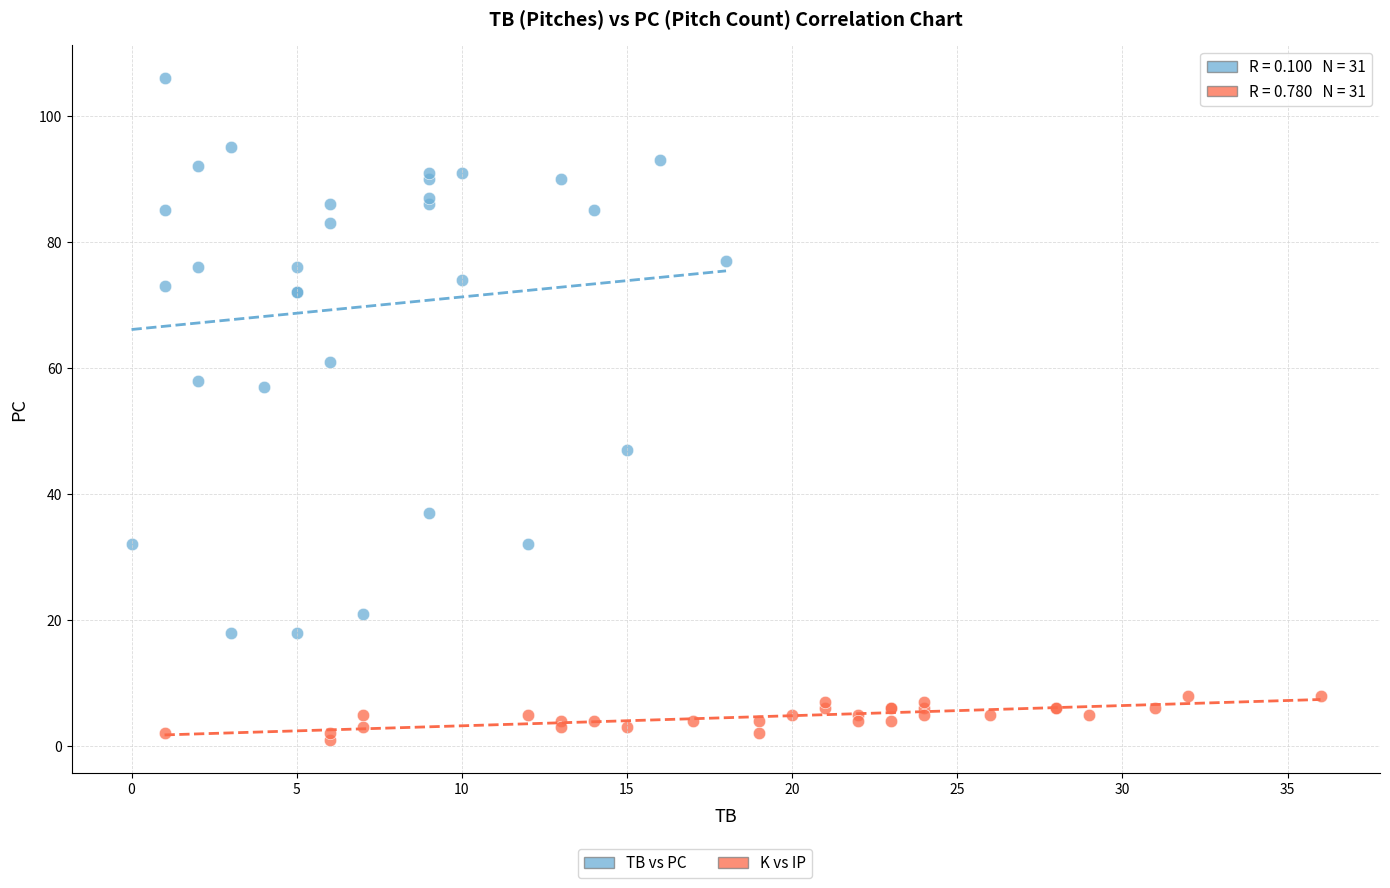

Which series reaches the maximum Y coordinate?

TB vs PC